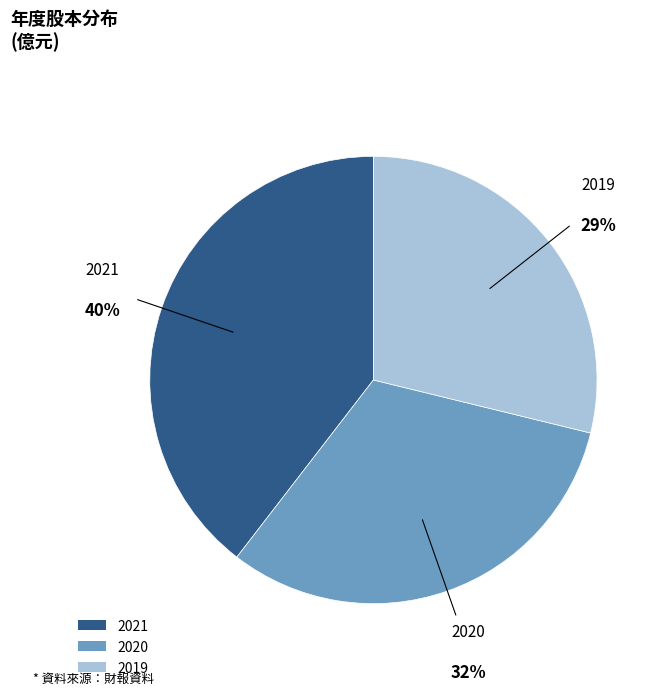

Is 2021 the majority of the pie?

No